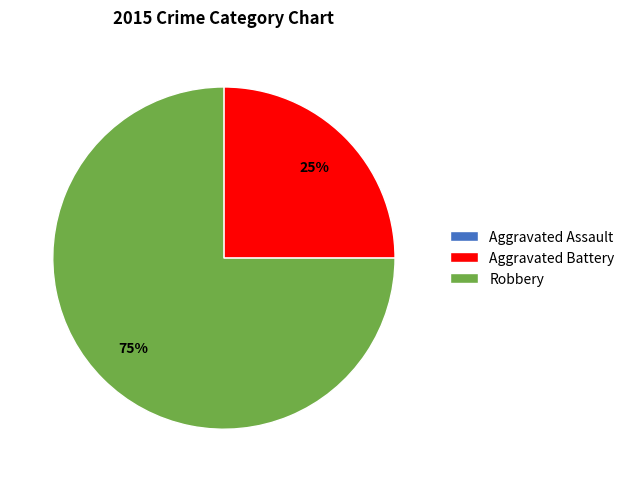

Which has a higher value, Robbery or Aggravated Battery?

Robbery